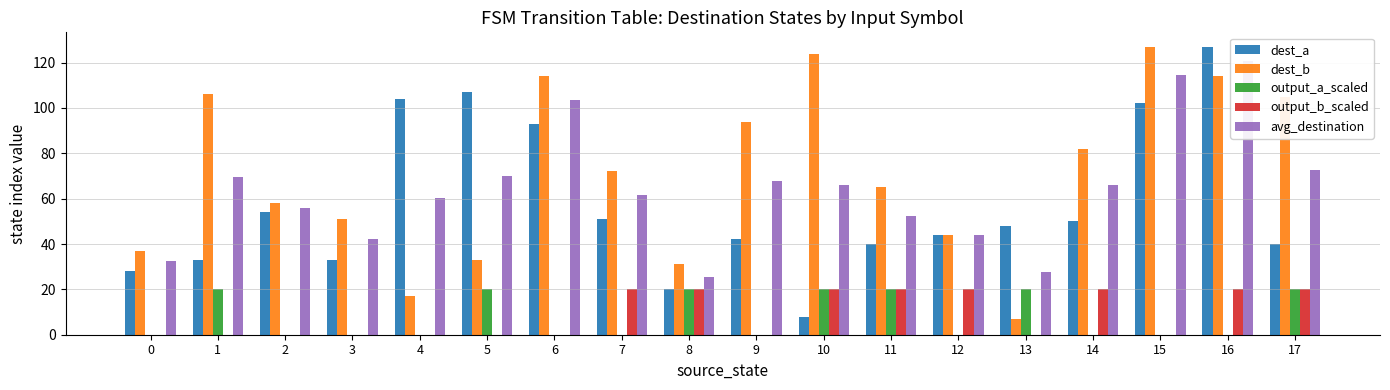

Are the bars grouped side by side (vs. stacked)?

Yes